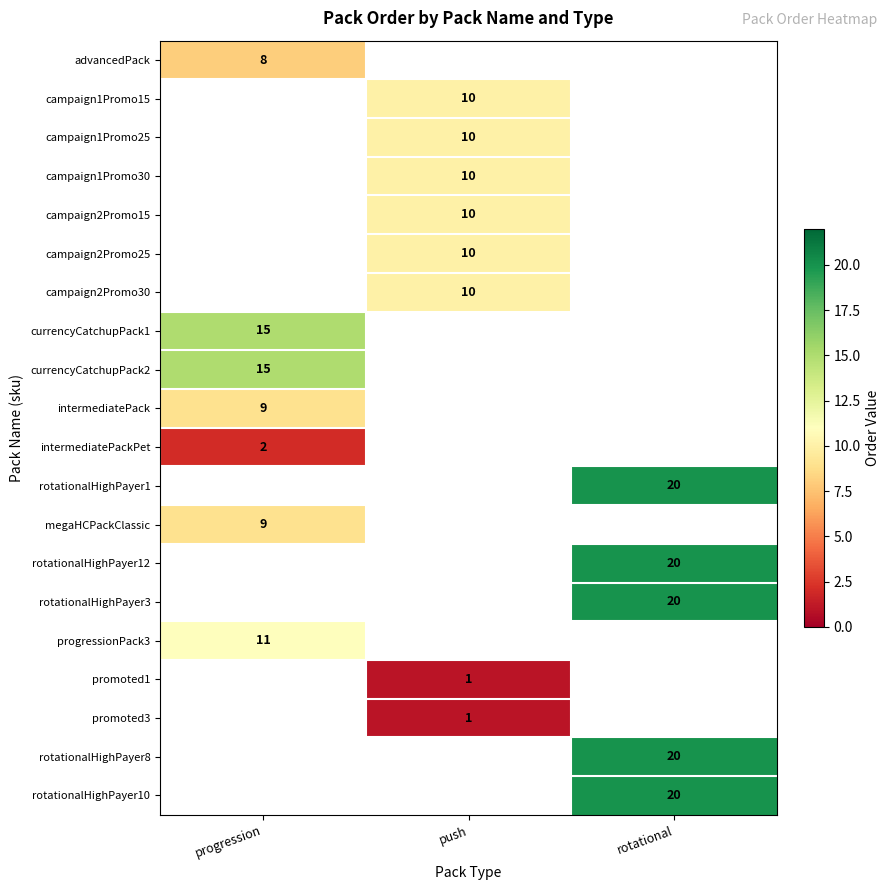

The value of campaign1Promo30 at push is 10. True or false?

True